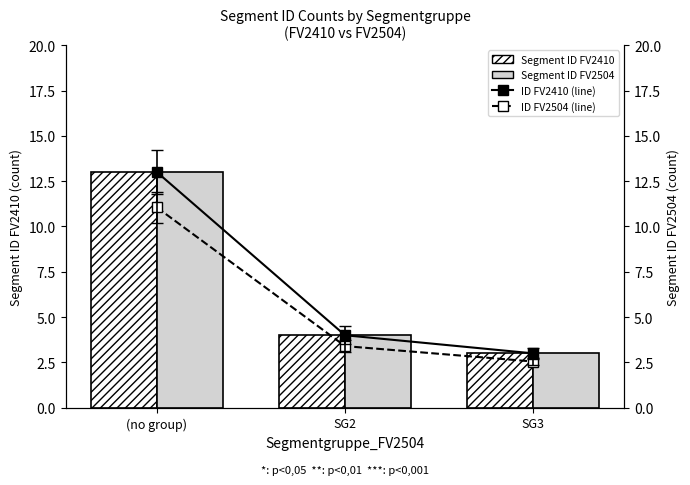

What is the smallest value displayed?

2.5